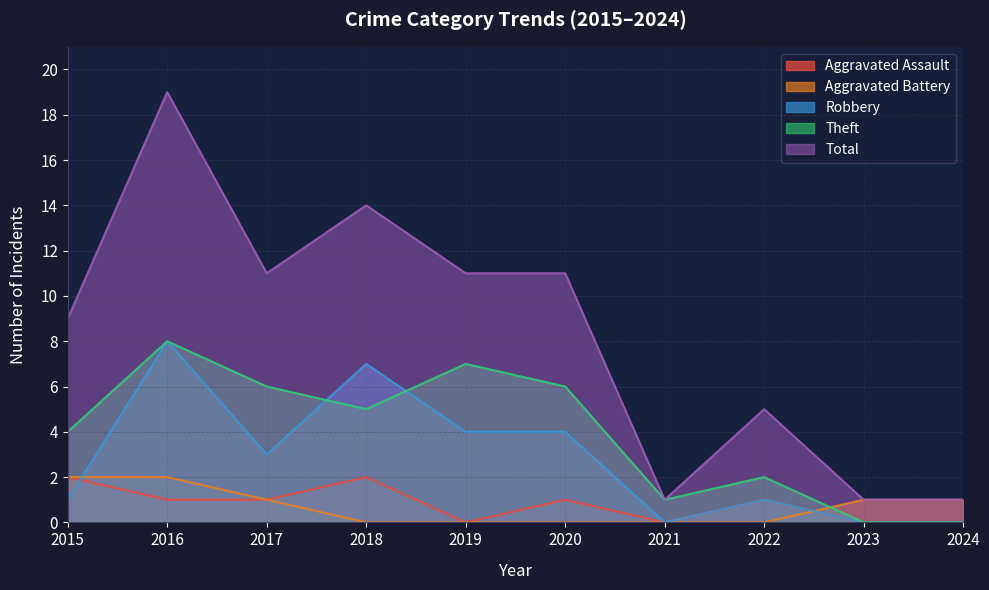

Which label corresponds to the largest value in the chart?

2016